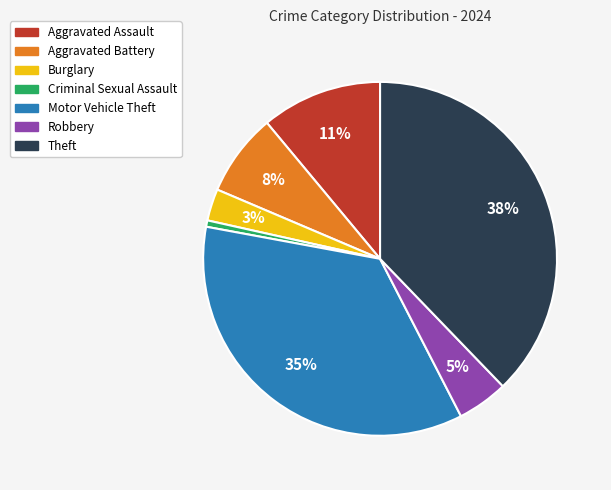

Between Burglary and Motor Vehicle Theft, which is larger?

Motor Vehicle Theft